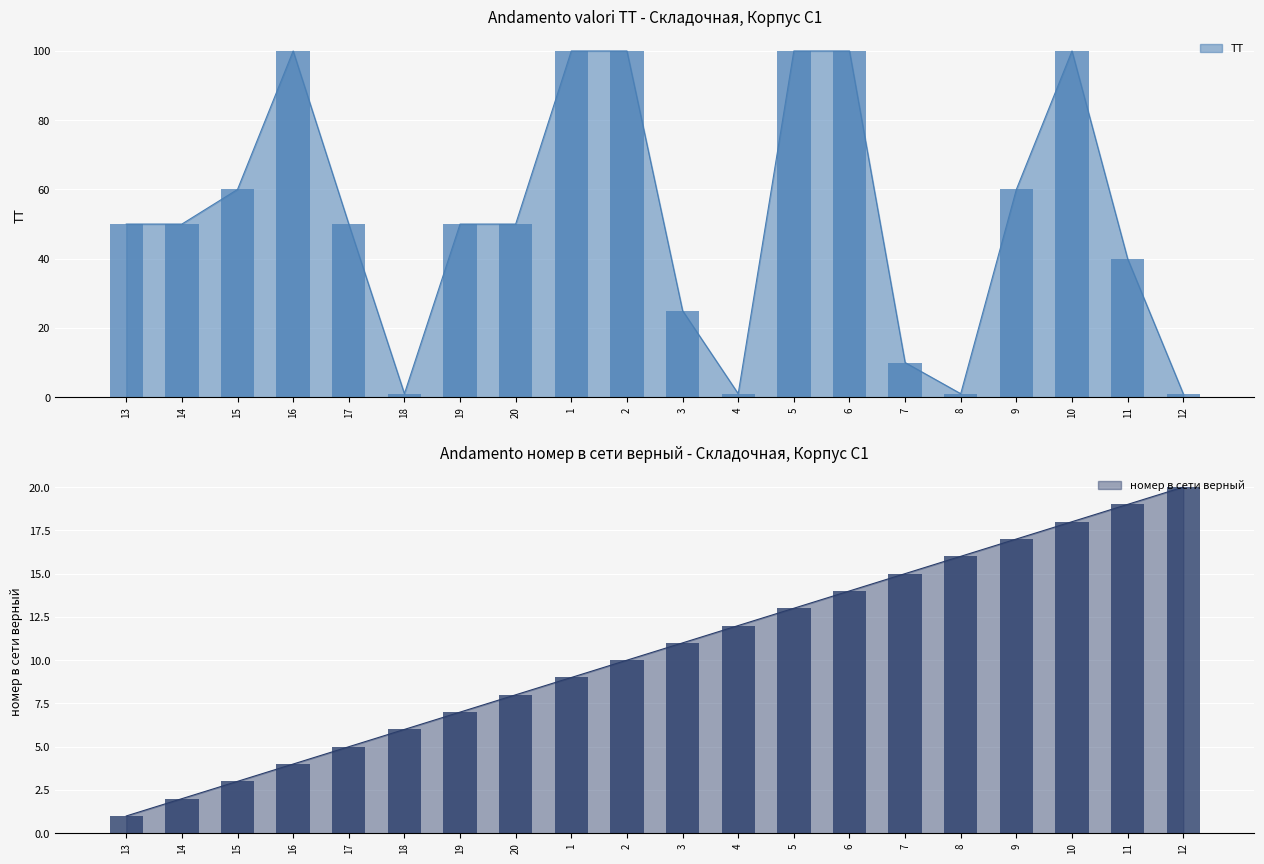

Reading left to right, extract all data points from this chart.

ТТ: 50	50	60	100	50	1	50	50	100	100	25	1	100	100	10	1	60	100	40	1
номер в сети верный: 1	2	3	4	5	6	7	8	9	10	11	12	13	14	15	16	17	18	19	20